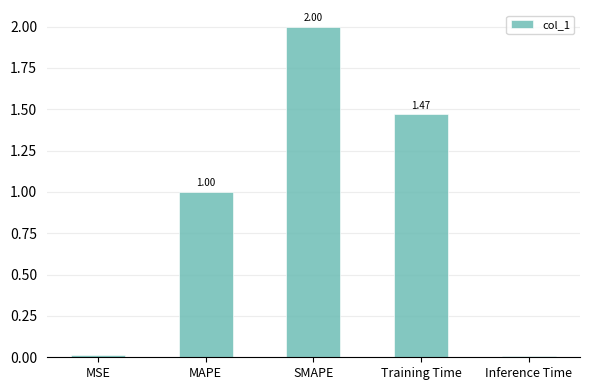

What is the label of the 3rd bar from the left?

SMAPE